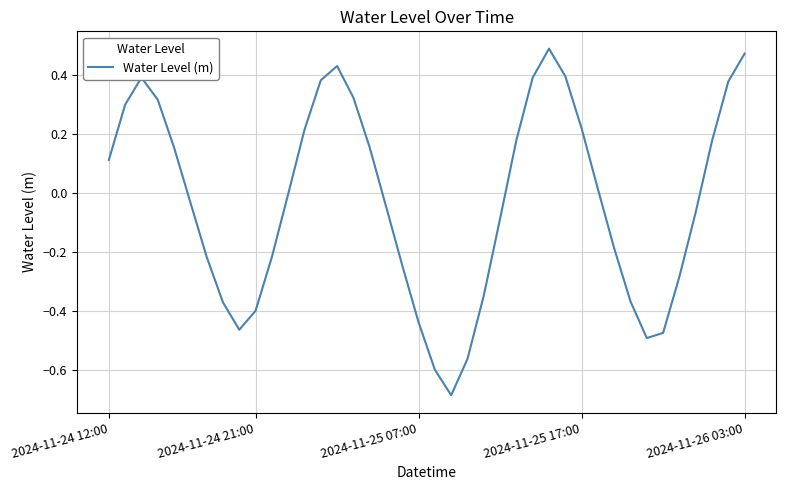

How many lines are shown in the chart?

1